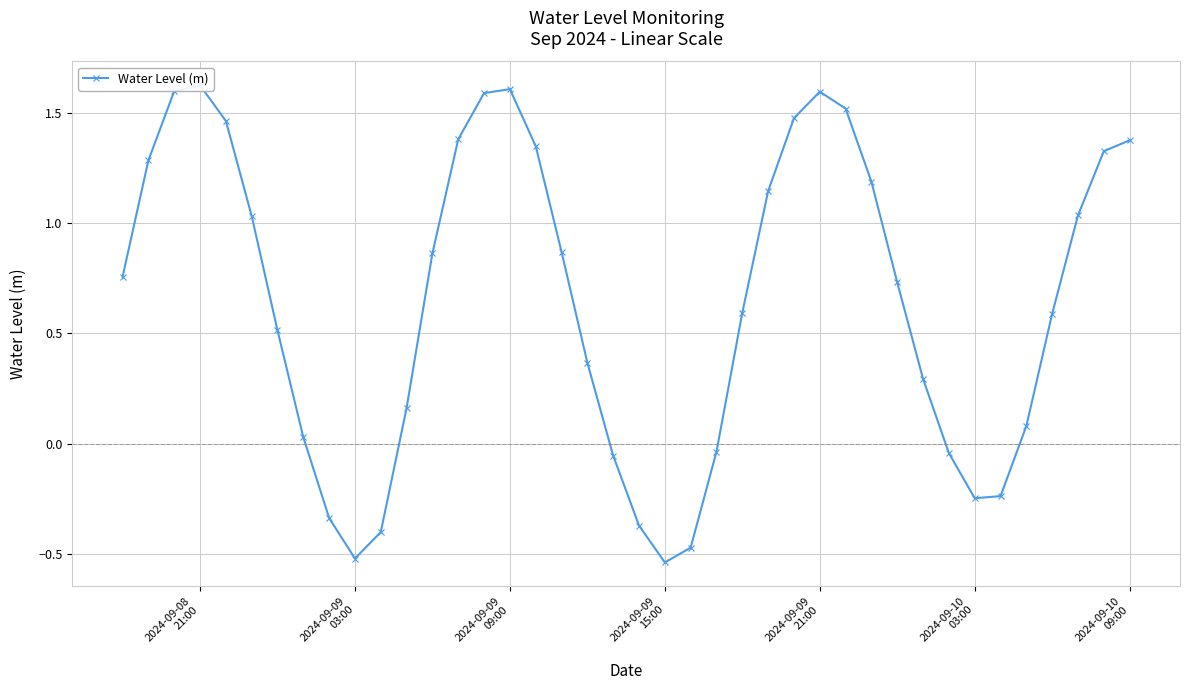

How many data points does each series have?

40